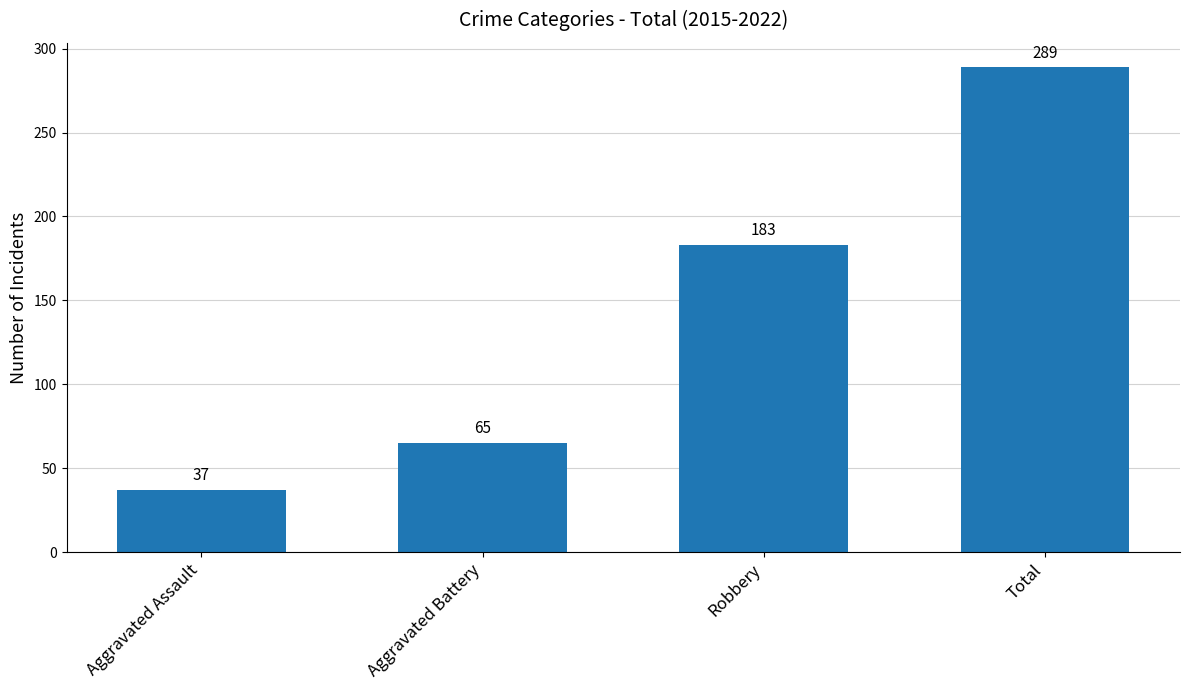

The value at Total is 289. True or false?

True